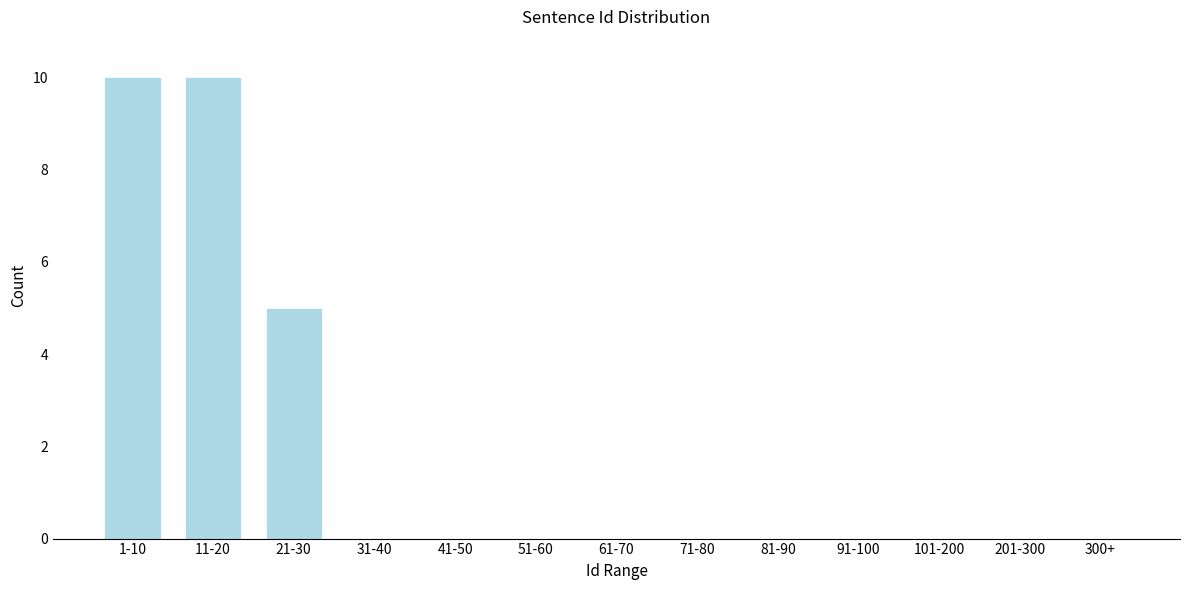

Reading left to right, transcribe all the data shown in this chart.

1-10=10	11-20=10	21-30=5	31-40=0	41-50=0	51-60=0	61-70=0	71-80=0	81-90=0	91-100=0	101-200=0	201-300=0	300+=0